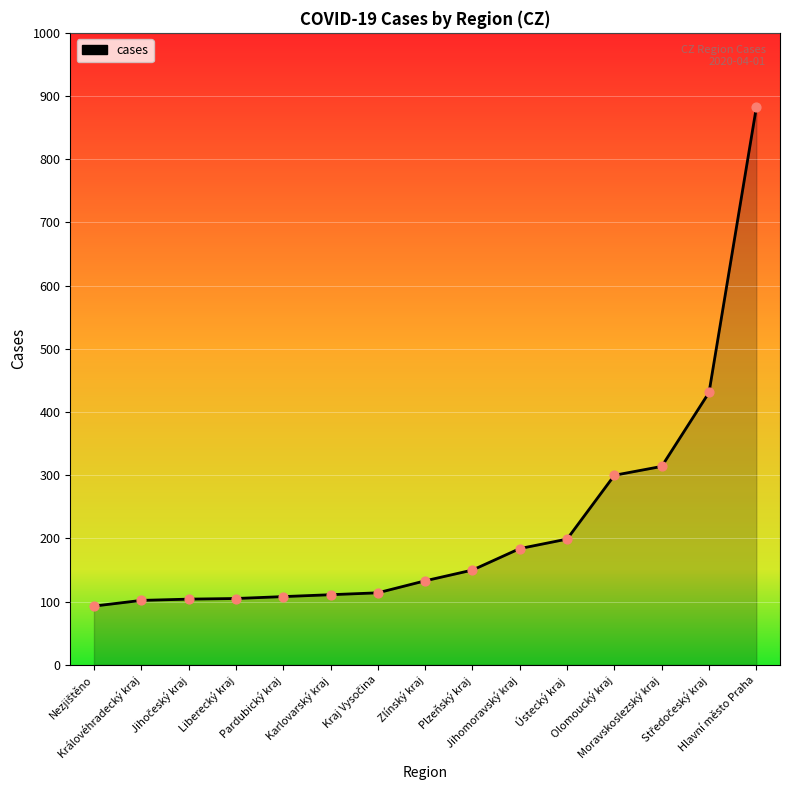

Approximately how many times larger is the value at Hlavní město Praha compared to Moravskoslezský kraj?

2.8